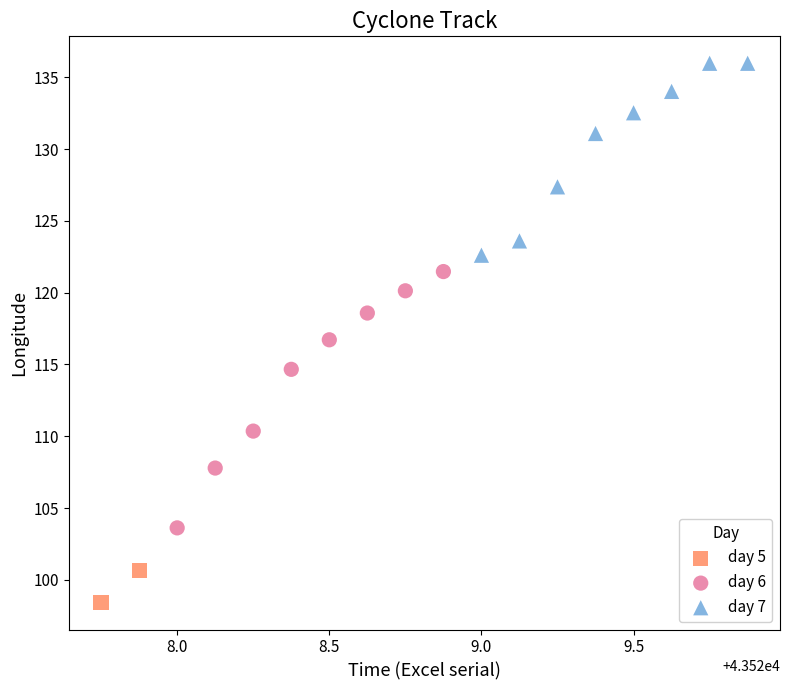

What are all the series names shown in the legend?

day 5, day 6, day 7